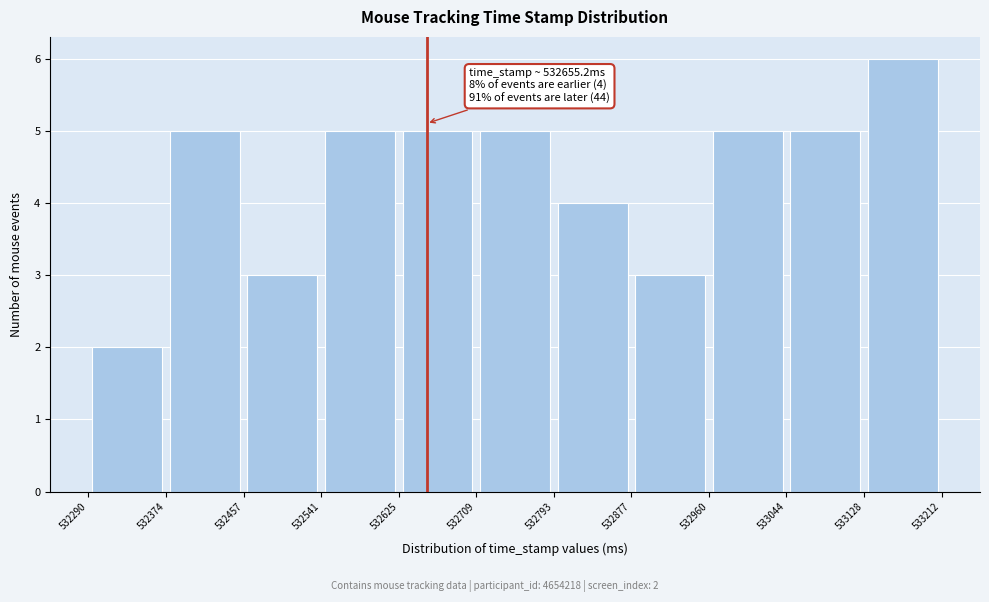

Over which range of the x-axis is the bar tallest?

533128 to 533212